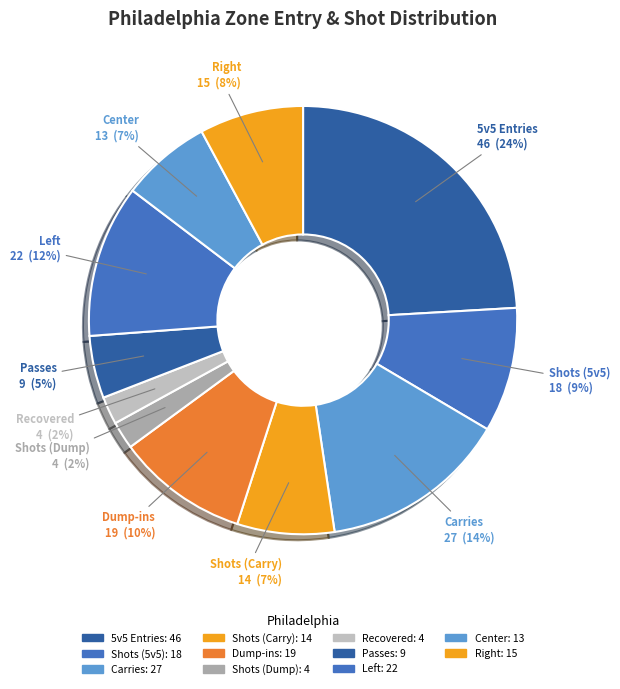

How much of the chart is everything except Passes?

95.3%